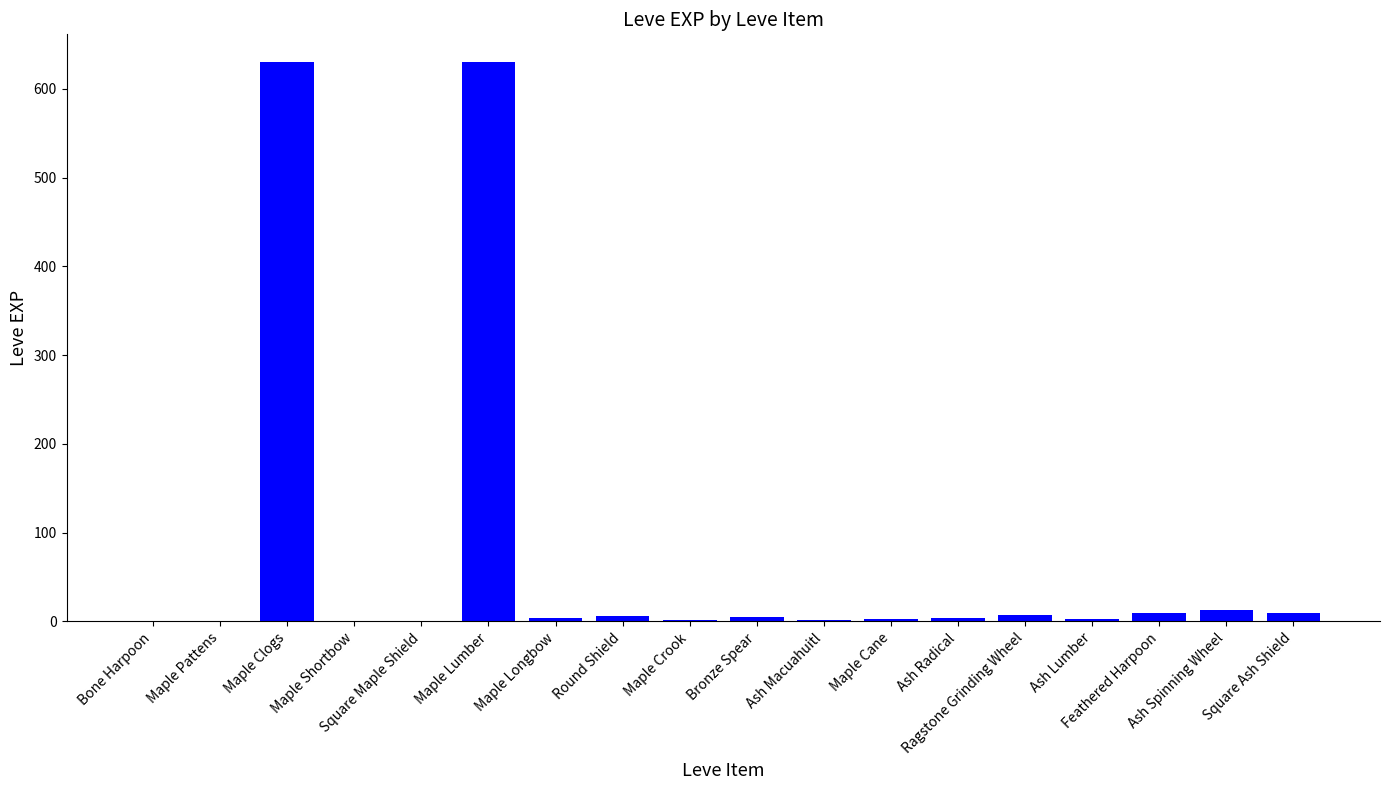

What is the greatest value displayed?

630